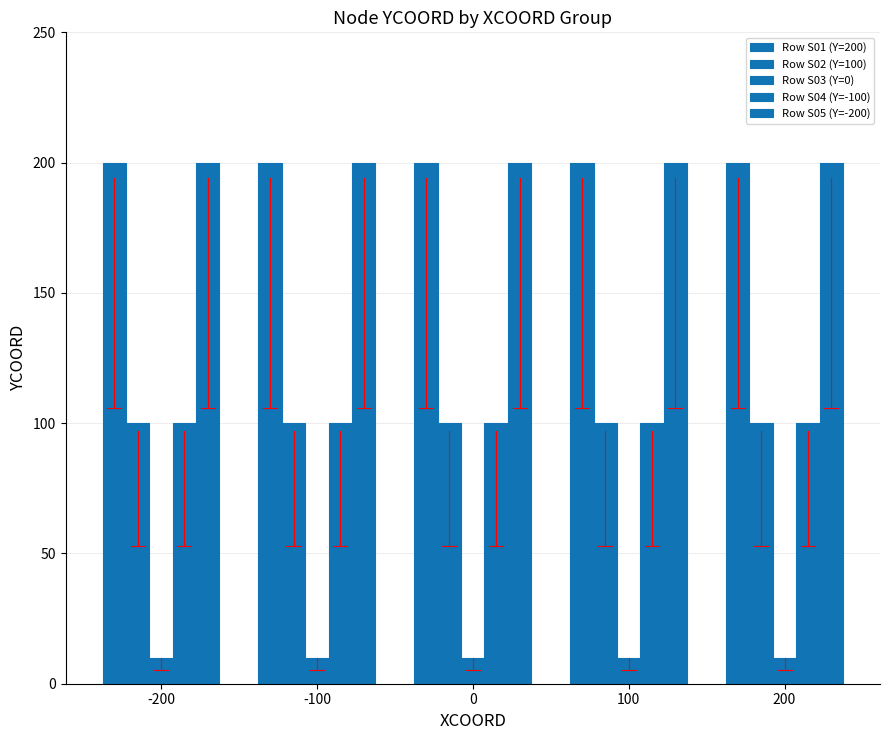

Rank the categories by Row S01 (Y=200) value from highest to lowest.

-200, -100, 0, 100, 200